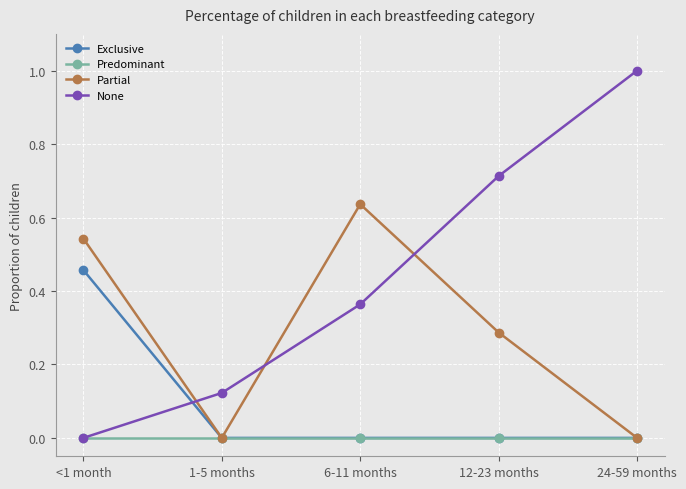

At how many categories does at least one series exceed 0?

5